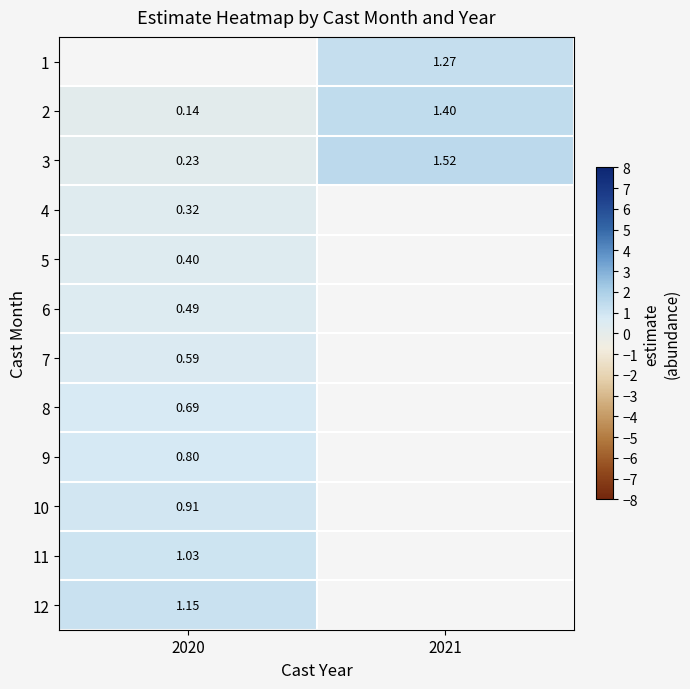

Is the value of 2 at 2020 greater than the value of 1 at 2021?

No